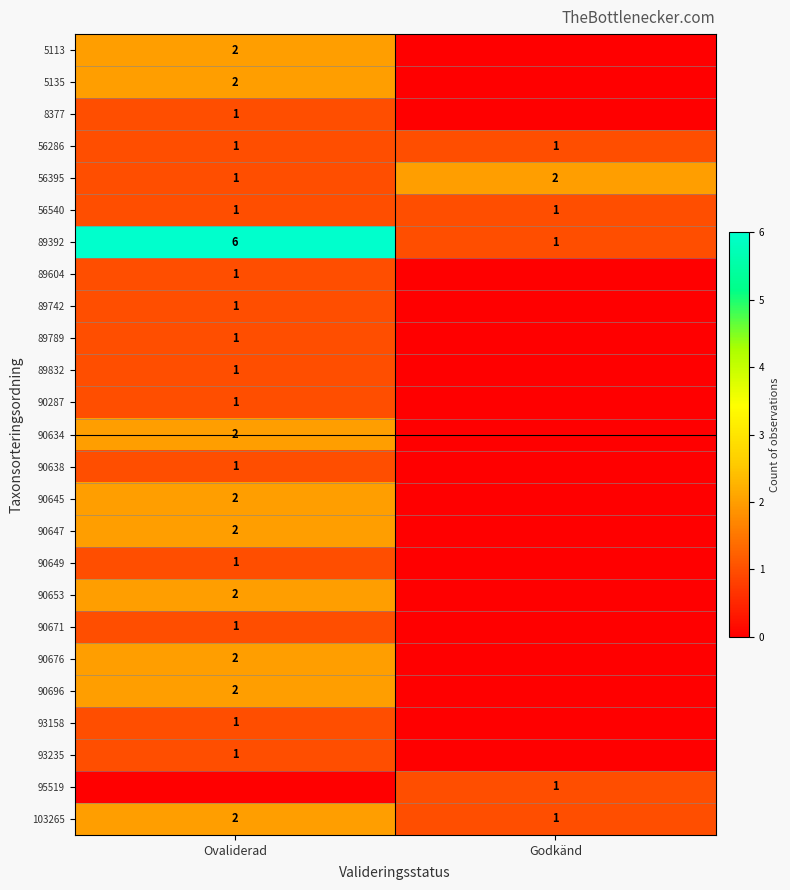

Is it true that 90653 equals 2 at Ovaliderad?

True